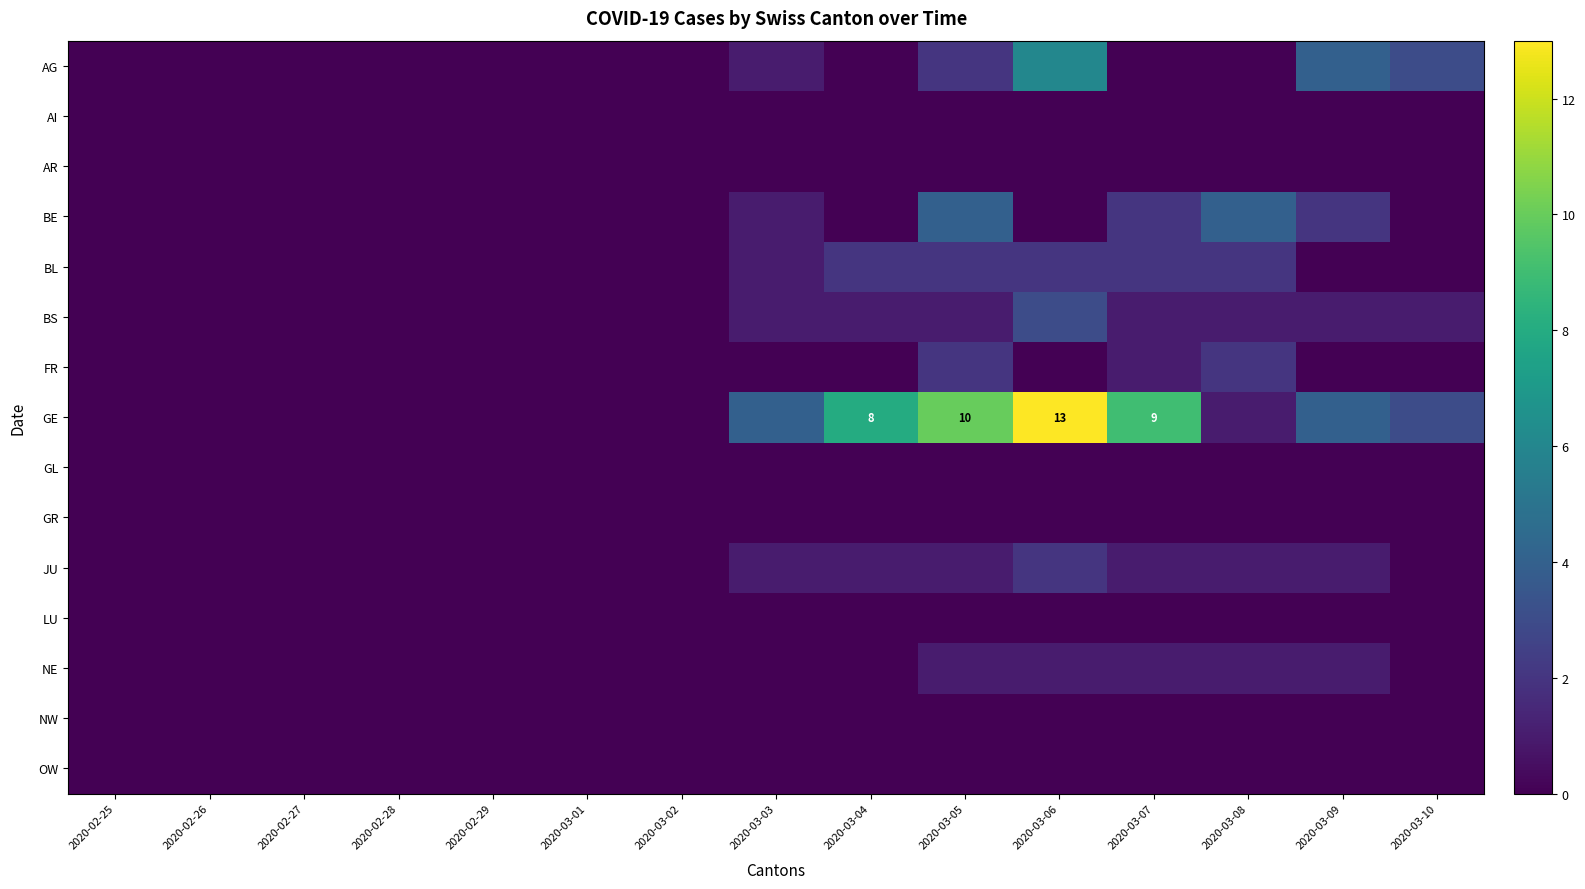

Rank the series at 2020-03-03 from lowest to highest value.

AI, AR, FR, GL, GR, LU, NE, NW, OW, AG, BE, BL, BS, JU, GE